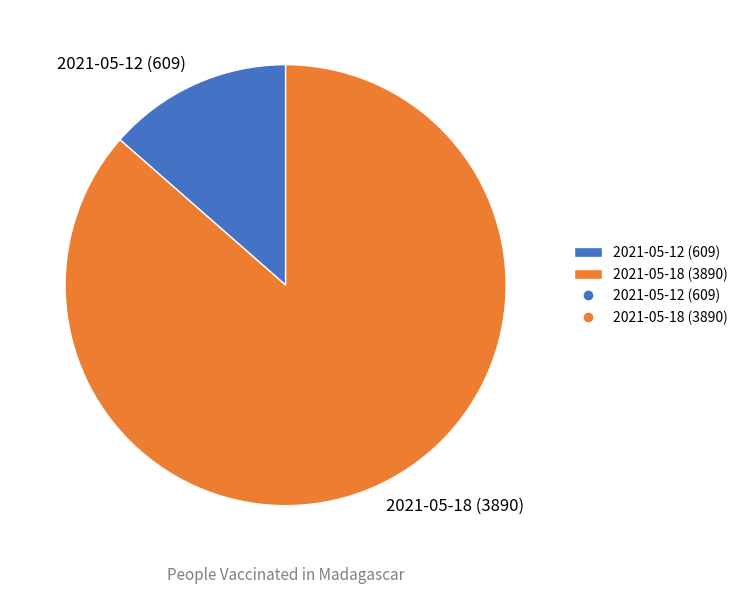

Combined, do 2021-05-12 (609) and 2021-05-18 (3890) account for over 50%?

Yes